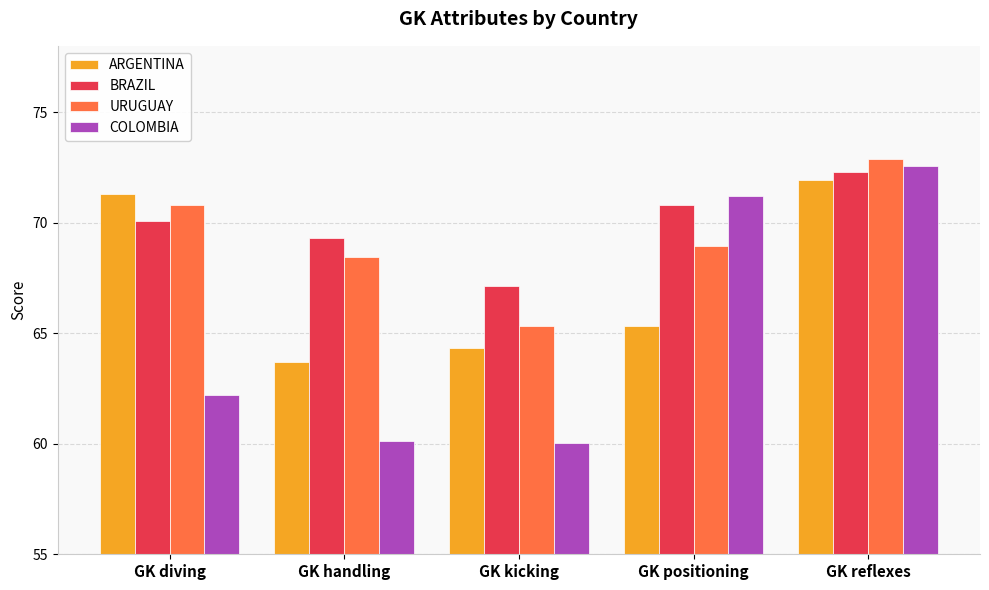

At which label does BRAZIL first exceed 70?

GK diving